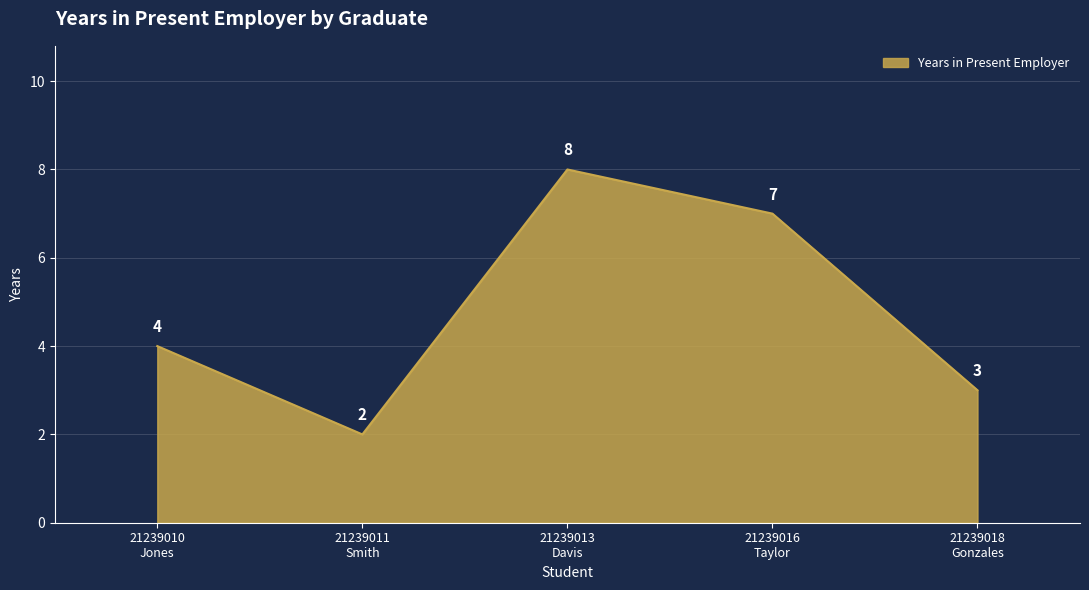

Reading left to right, transcribe all the data shown in this chart.

21239010
Jones=4	21239011
Smith=2	21239013
Davis=8	21239016
Taylor=7	21239018
Gonzales=3